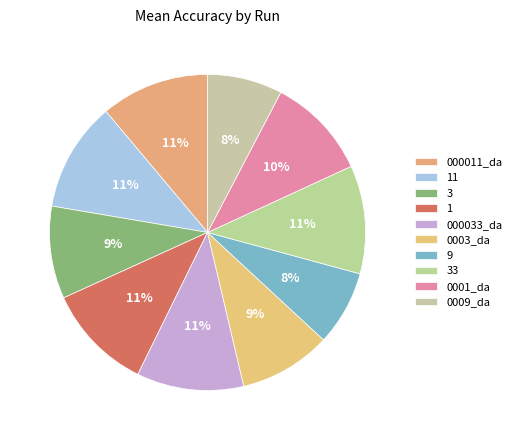

Count the number of slices in the pie.

10